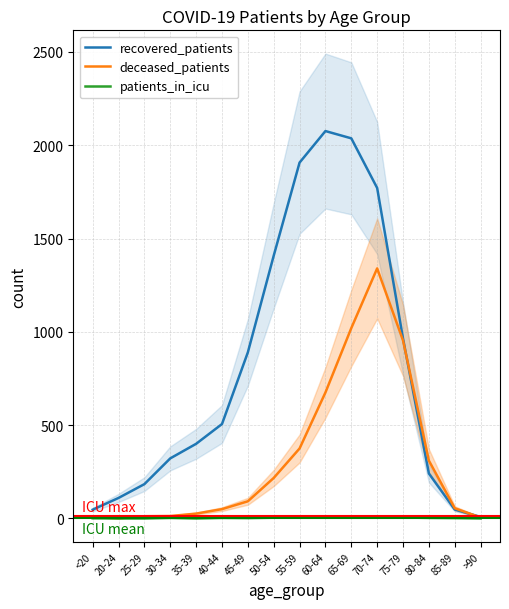

Is it true that recovered_patients equals 400 at 35-39?

True